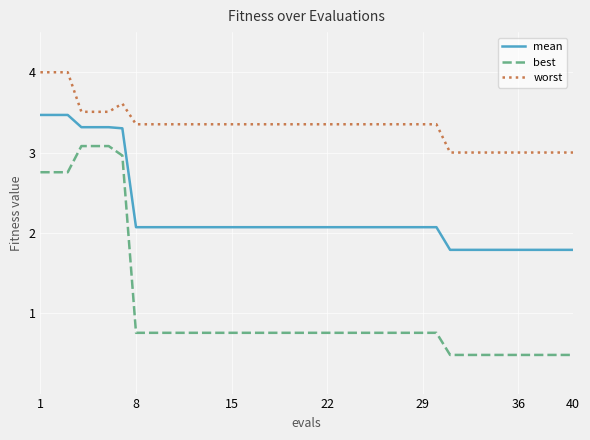

What is the maximum value for best?

3.1